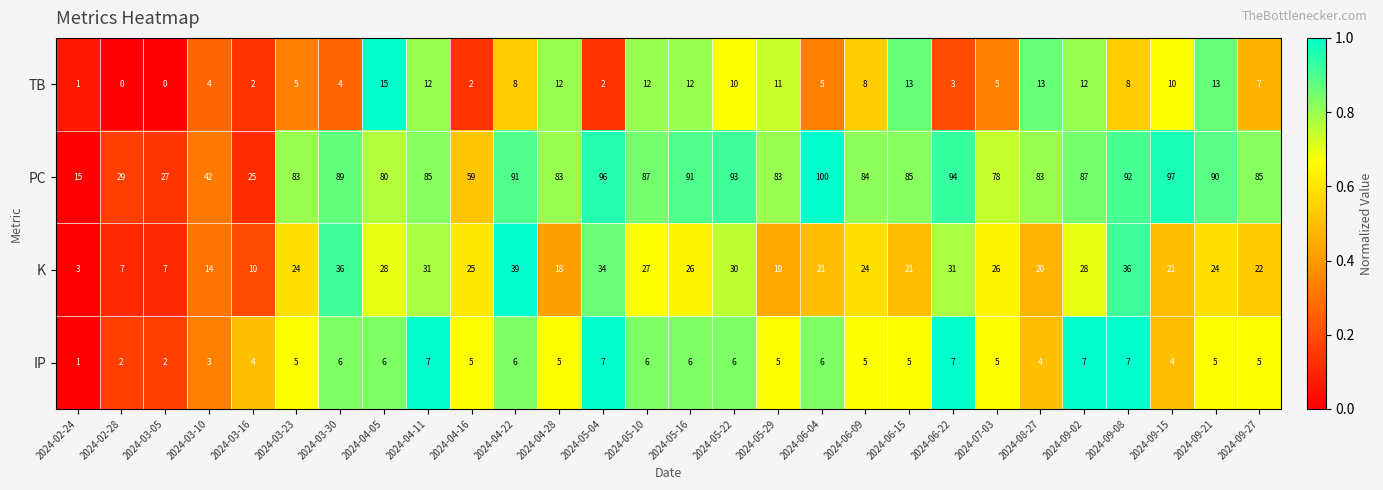

Rank the series at 2024-06-15 from lowest to highest value.

IP, TB, K, PC